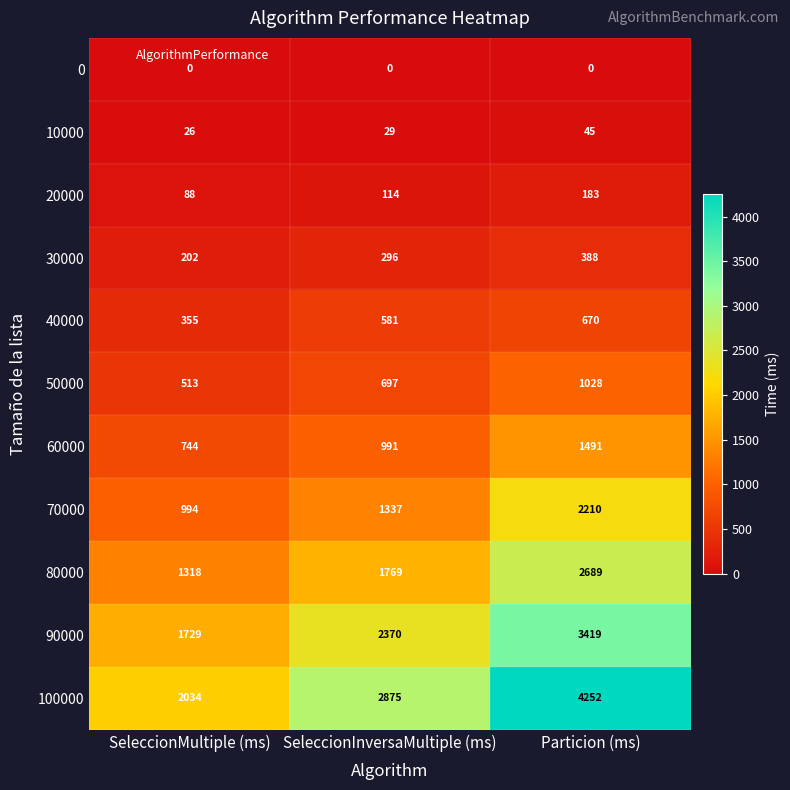

Which series changed the most between SeleccionInversaMultiple (ms) and Particion (ms)?

100000